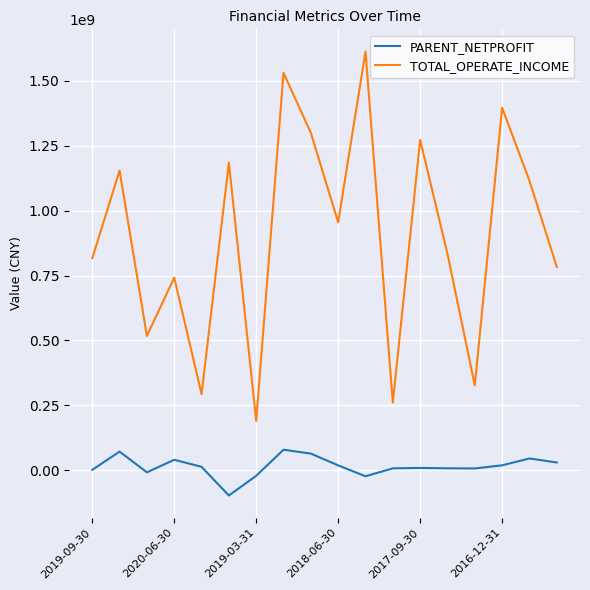

How many values in the TOTAL_OPERATE_INCOME series are below 954990844?

9